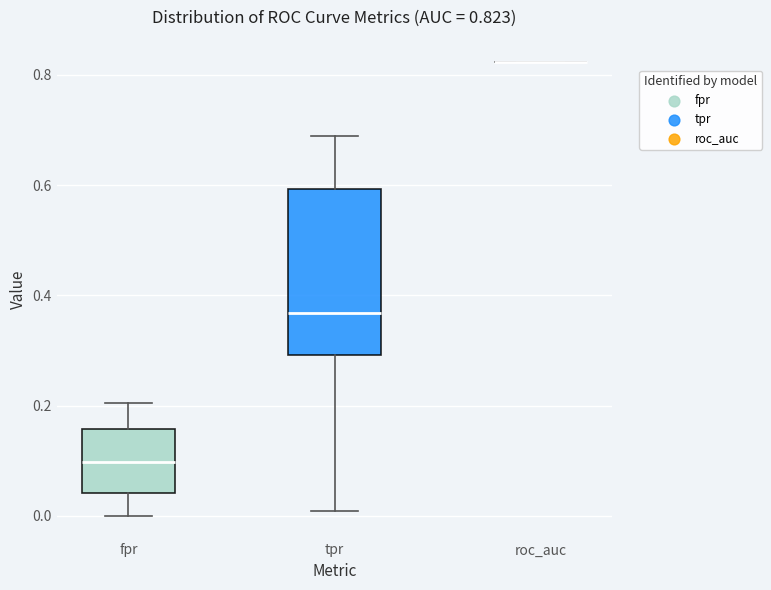

Comparing the boxes themselves (not the whiskers), which one is the tallest?

tpr